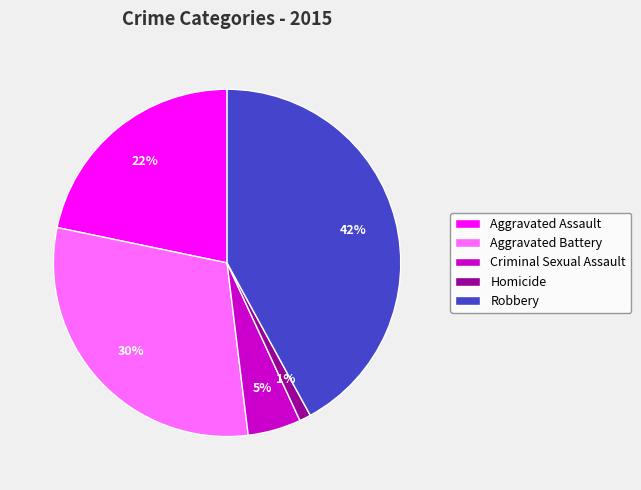

To the nearest percent, what percentage of the pie is Aggravated Battery?

30%